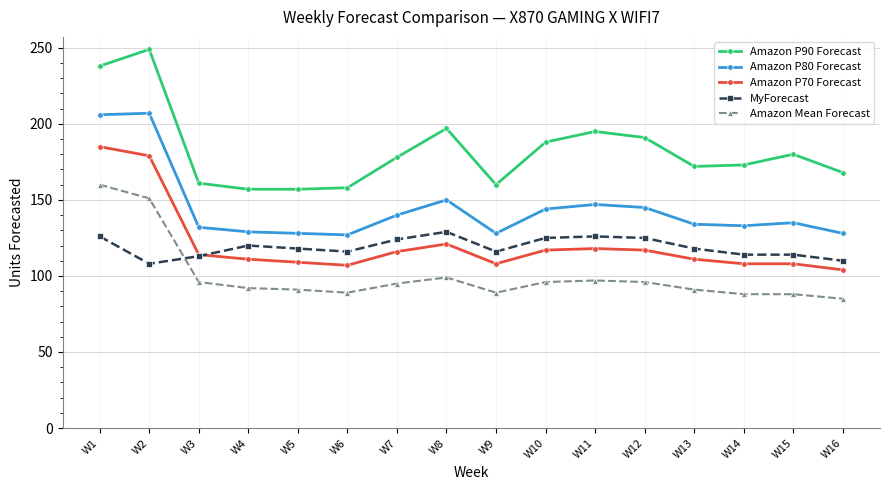

What is the smallest value displayed?

85